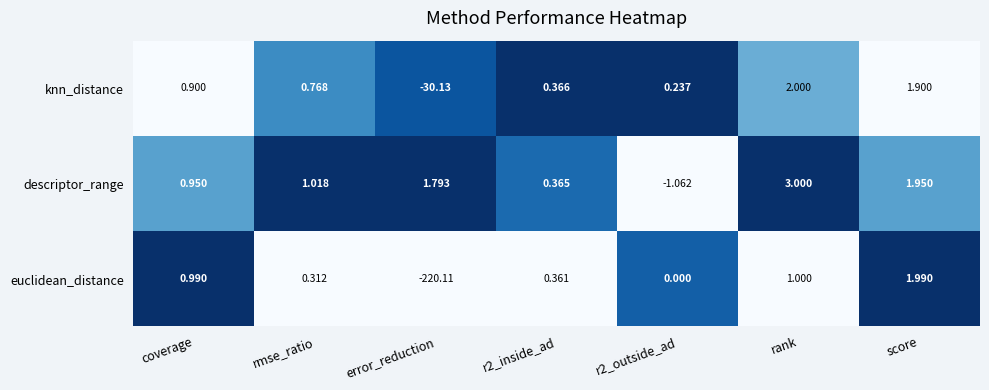

At coverage, list the series in order from largest to smallest.

euclidean_distance, descriptor_range, knn_distance